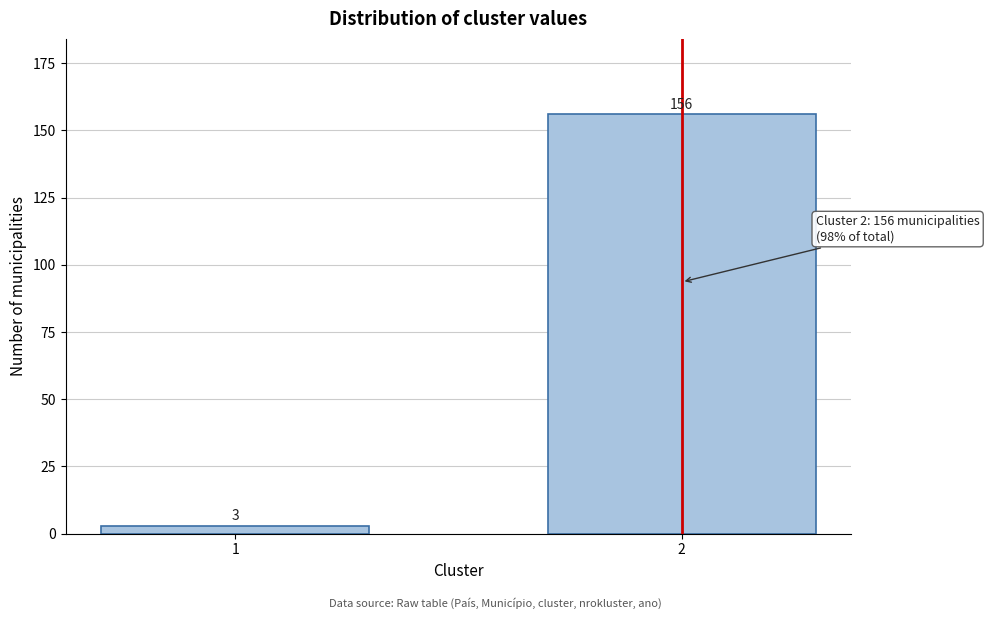

Reading left to right, what are all the values shown in this chart?

1=3	2=156